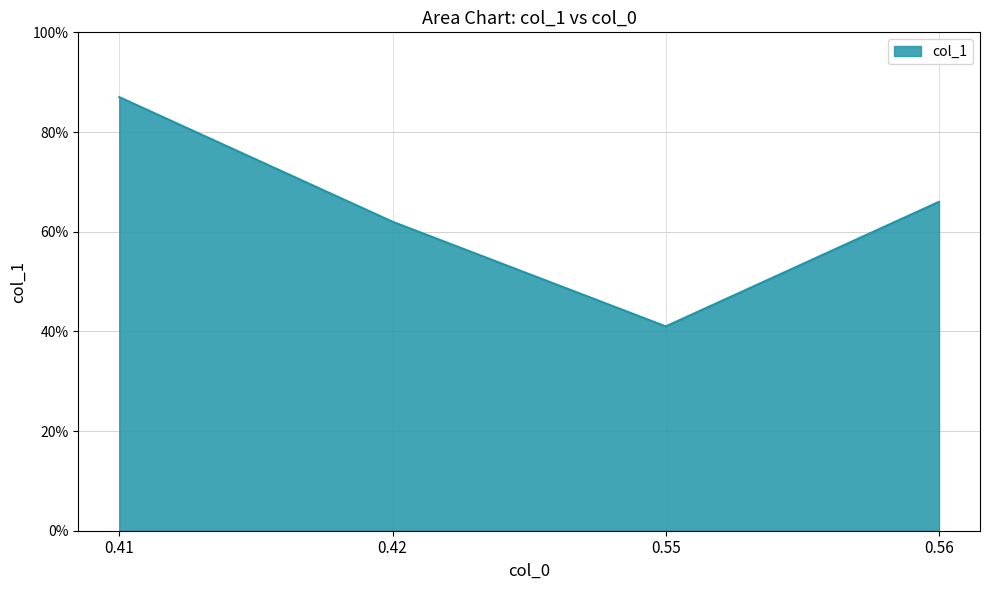

What is the value of the 1st point from the left?

0.9